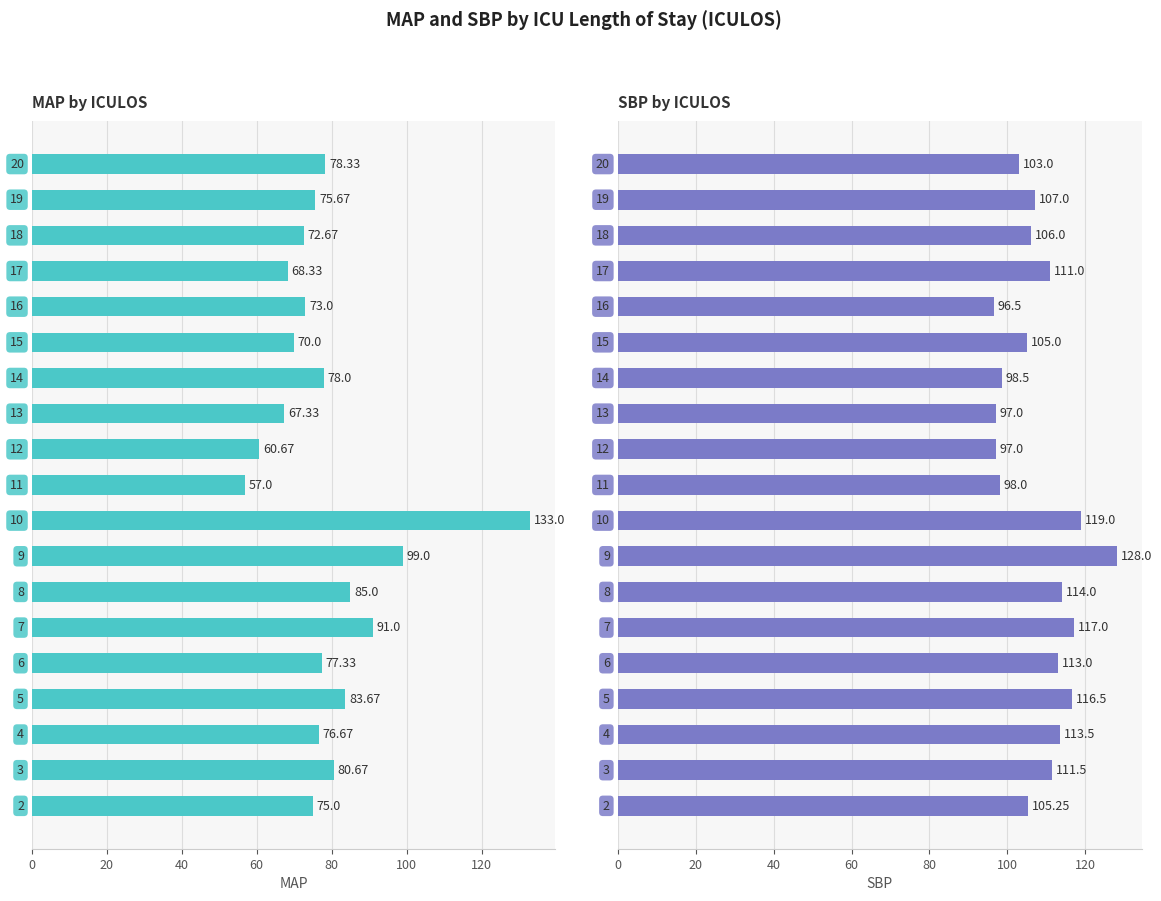

Between 0 and 120, which series saw the biggest shift?

MAP